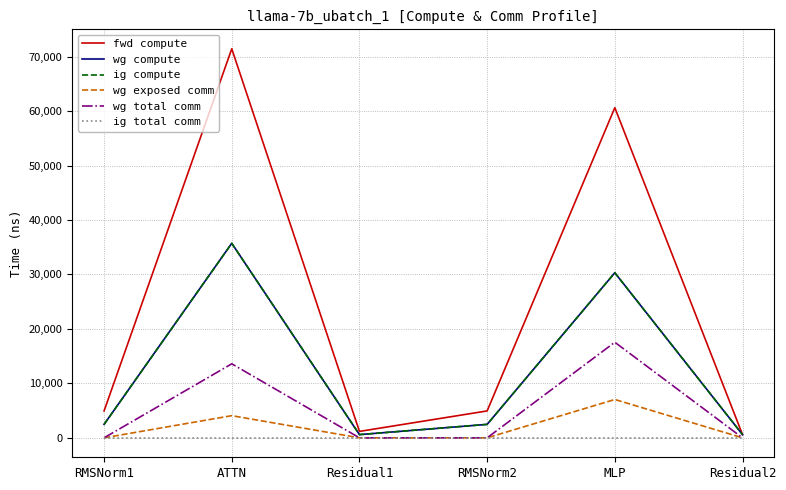

Does the chart have visible grid lines?

Yes